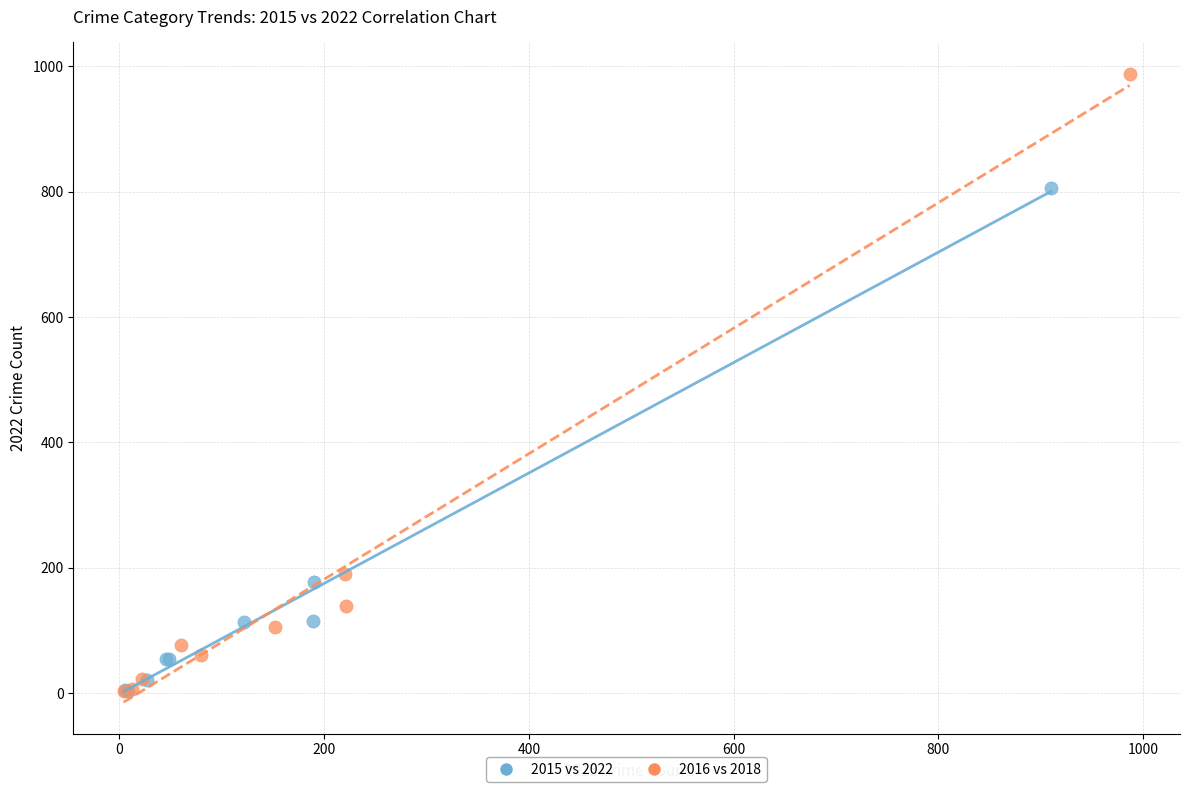

Which series contains the highest Y value?

2016 vs 2018